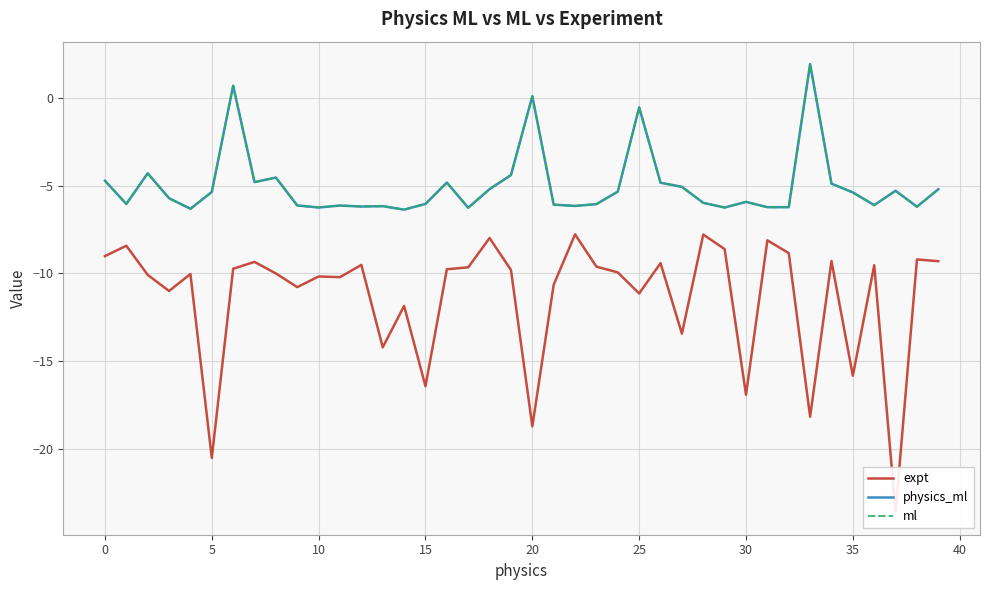

Rank the series by their maximum value, from highest to lowest.

physics_ml, ml, expt